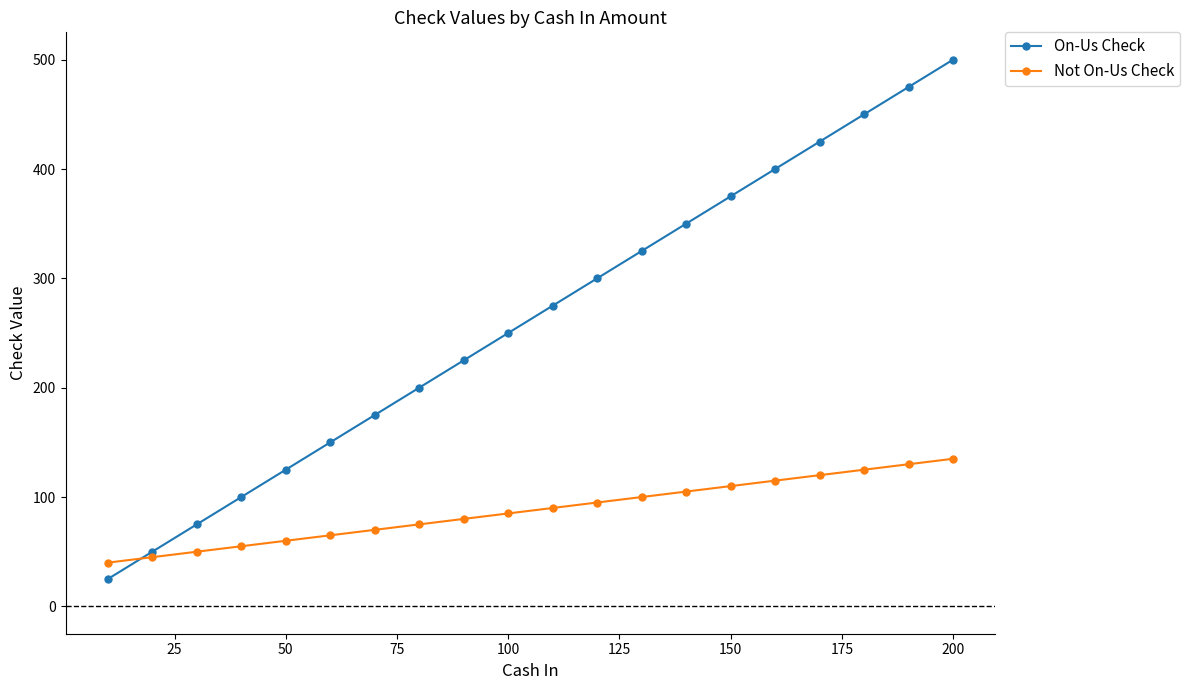

How many distinct data groups are displayed?

2